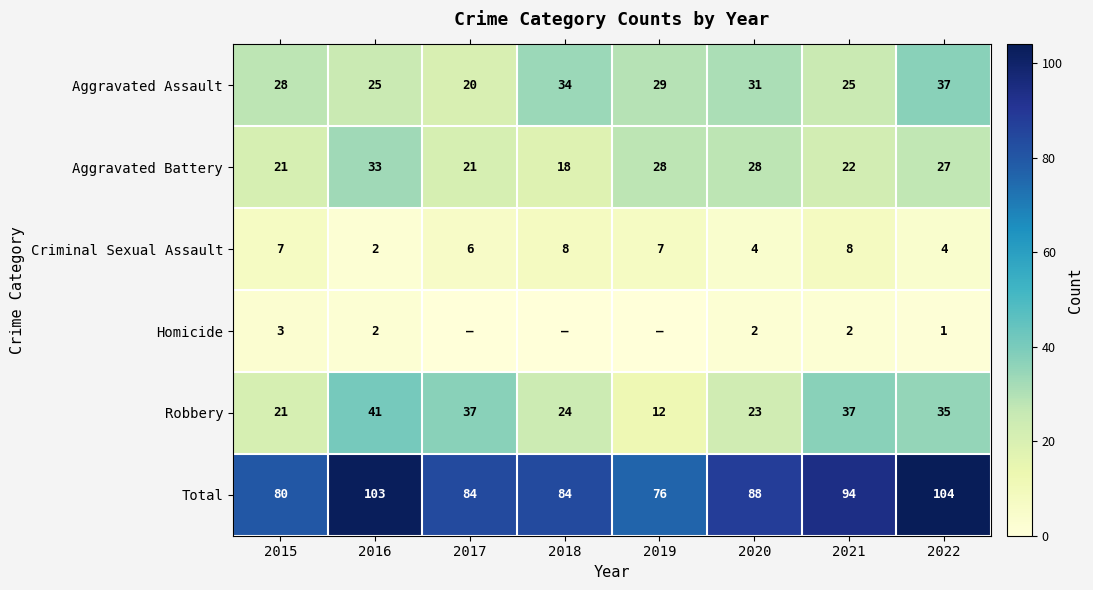

The value of Robbery at 2015 is 34. True or false?

False